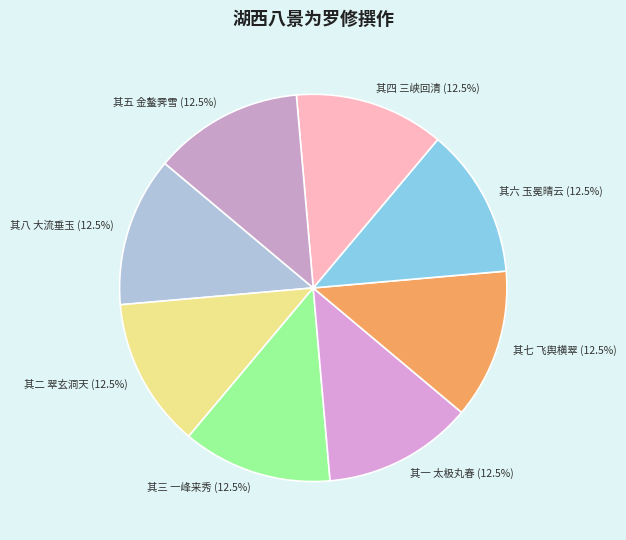

Does any single category account for the majority?

No